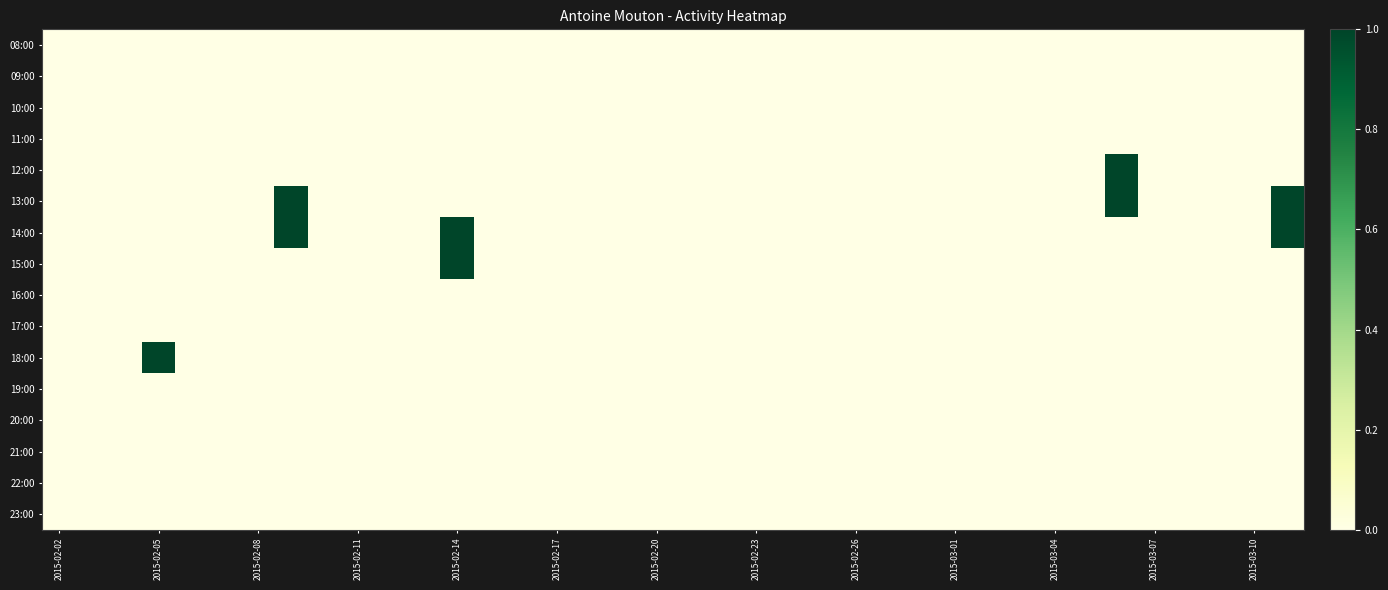

Rank the series by their maximum value, from highest to lowest.

12:00, 13:00, 14:00, 15:00, 18:00, 08:00, 09:00, 10:00, 11:00, 16:00, 17:00, 19:00, 20:00, 21:00, 22:00, 23:00